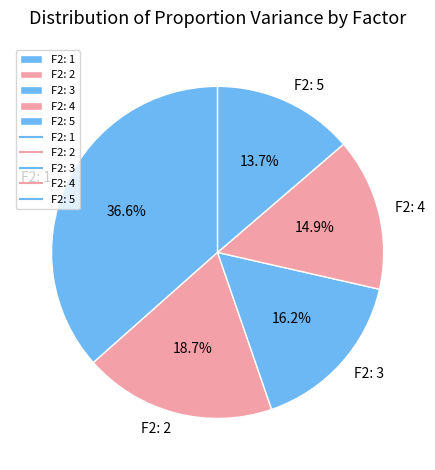

Between F2: 1 and F2: 4, which is larger?

F2: 1